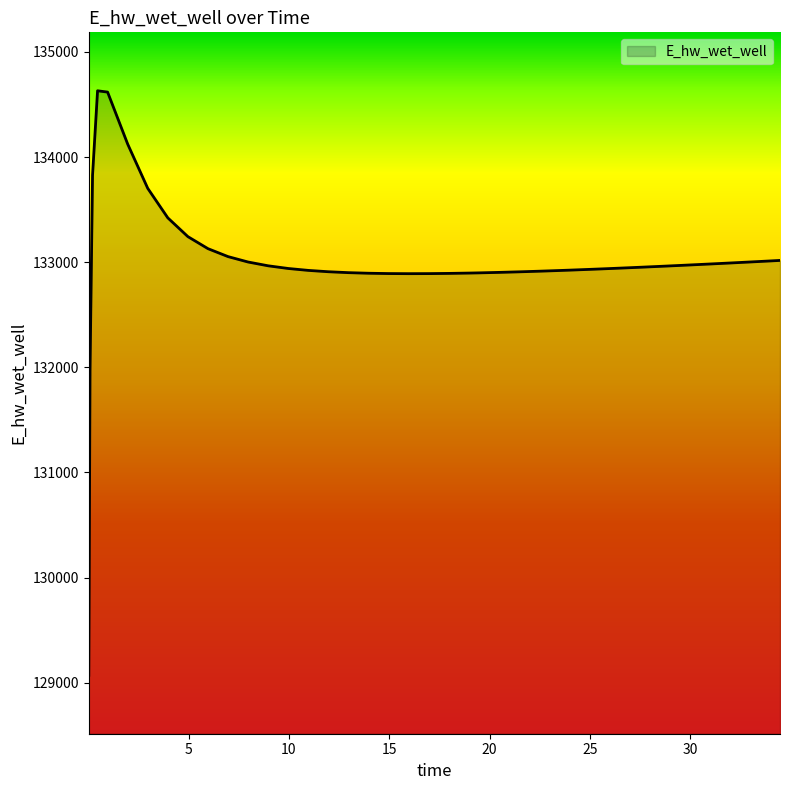

What is the greatest value displayed?

134629.9